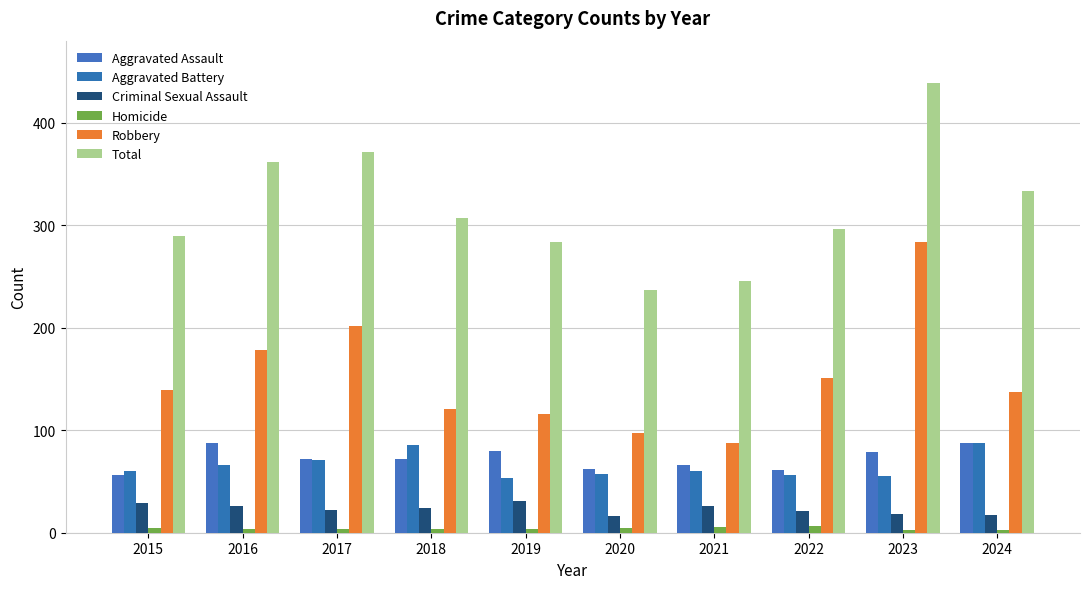

What is the lowest value of the Homicide series?

3